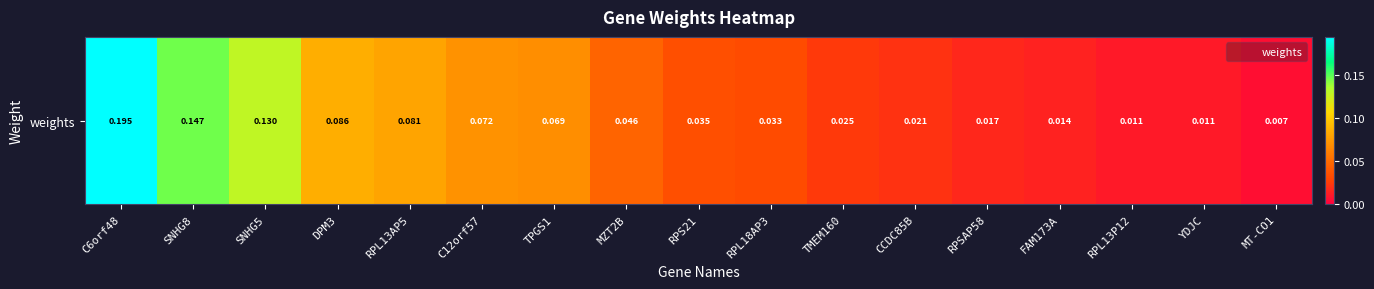

Where is the data nearest to the value 0?

MT-CO1